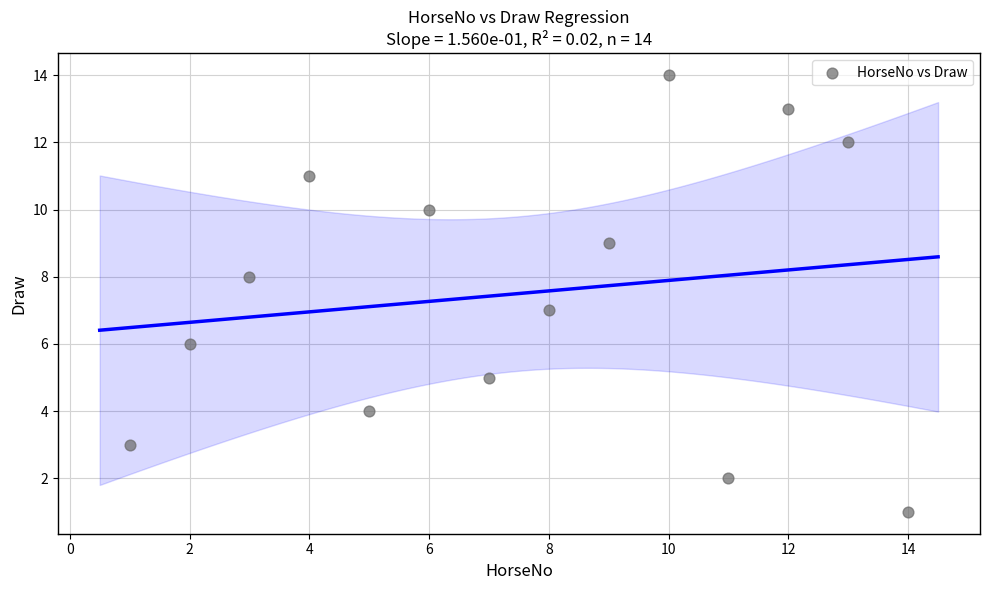

What is the range of Y values (max minus min)?

13